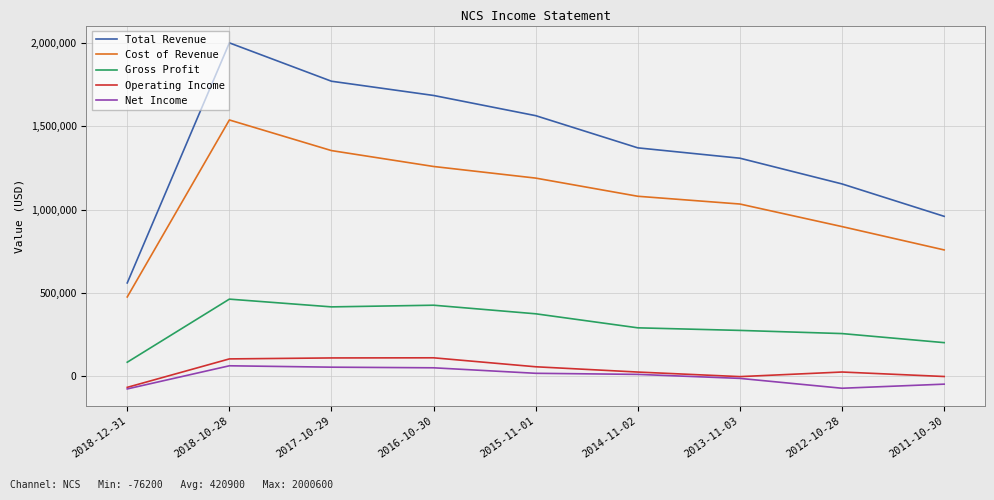

At which category does the chart reach its peak across all series?

2018-10-28